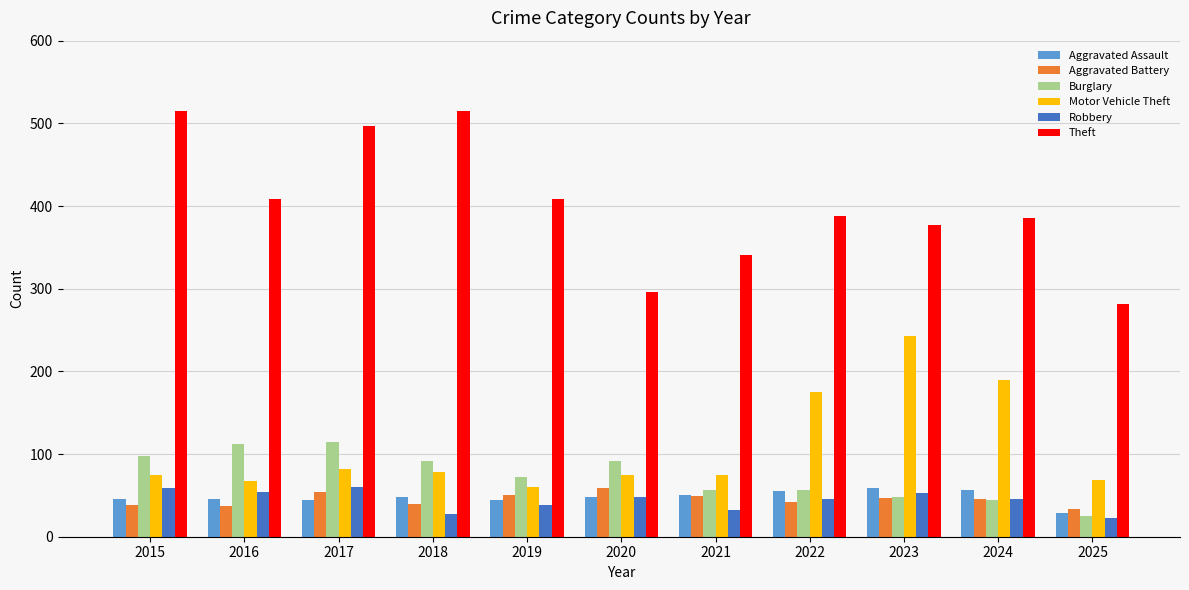

Between 2016 and 2020, which series saw the biggest shift?

Theft